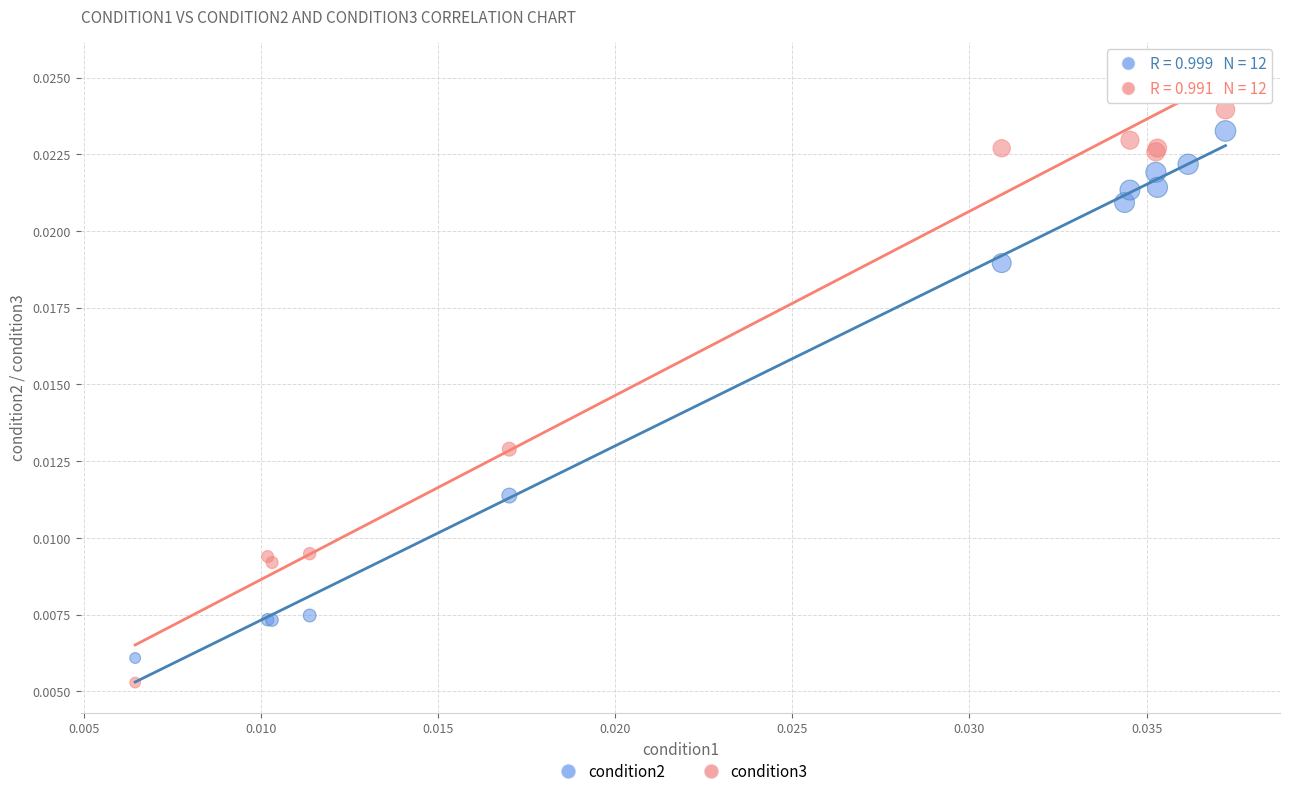

Which series has the largest Y range (max minus min)?

condition3